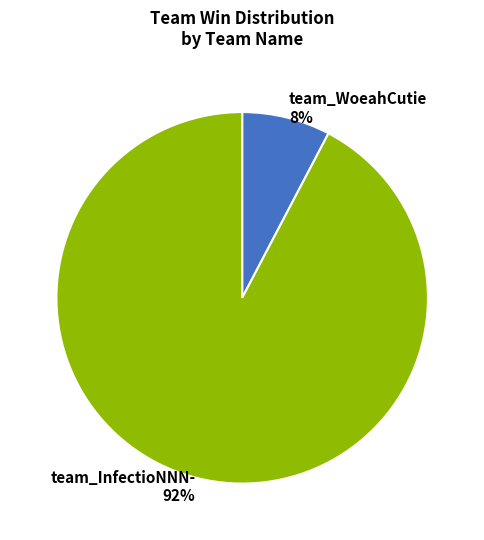

What is the largest slice in the pie chart?

team_InfectioNNN-